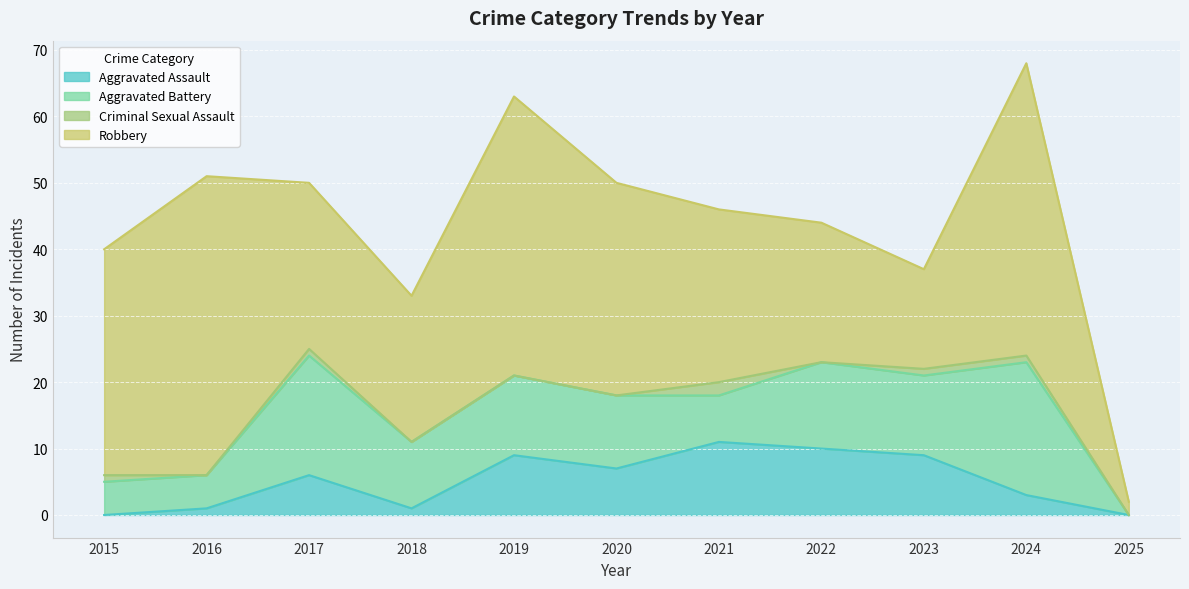

True or false: Aggravated Assault has a value of 16 at 2019.

False